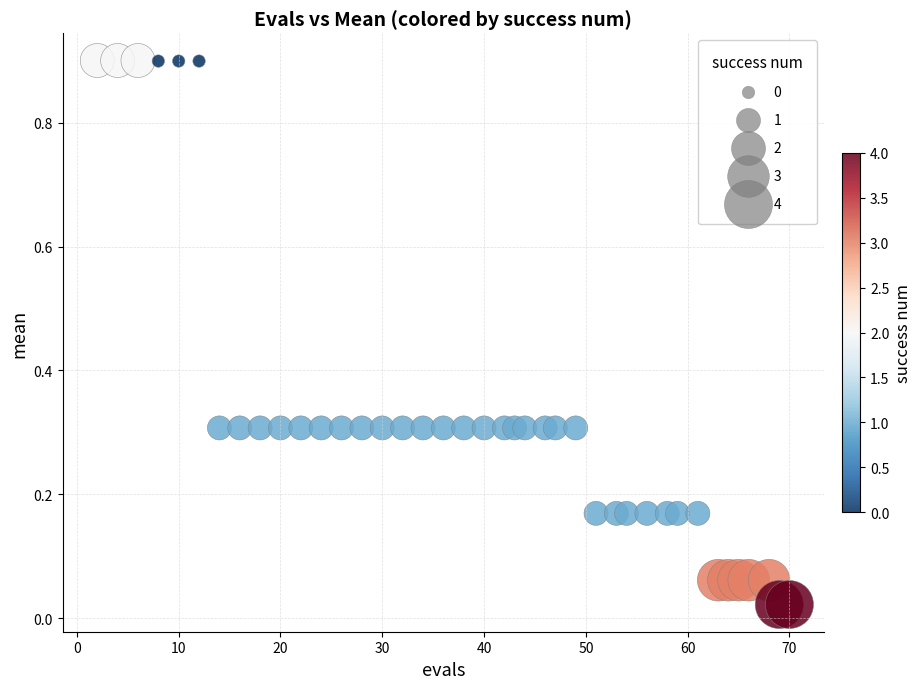

What is the range of X values (max minus min)?

68.0